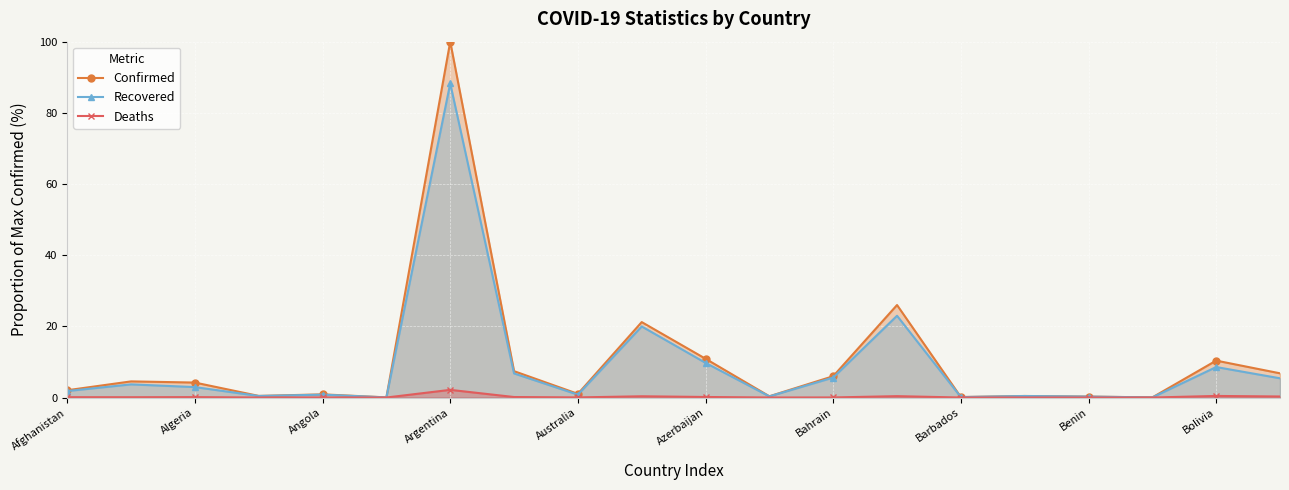

At which category is the sum across all series the highest?

Argentina